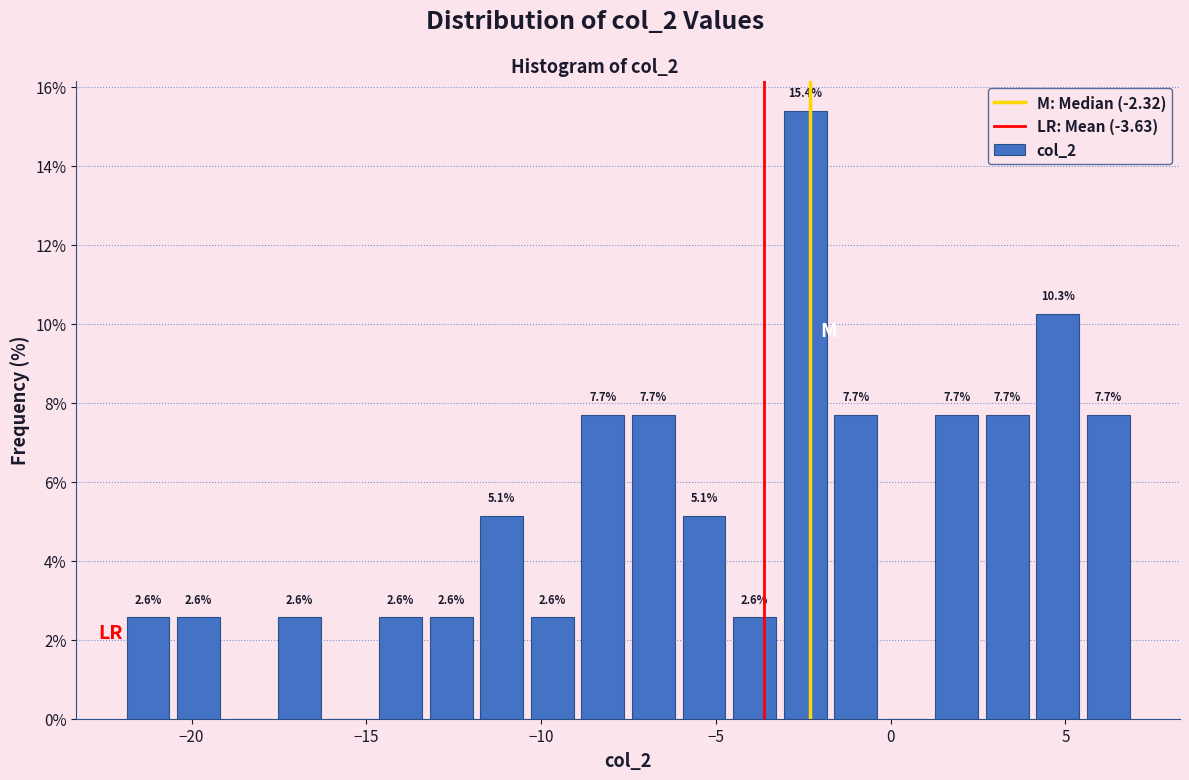

Read against the x-axis, roughly where is the centre of the tallest bar?

-2.5